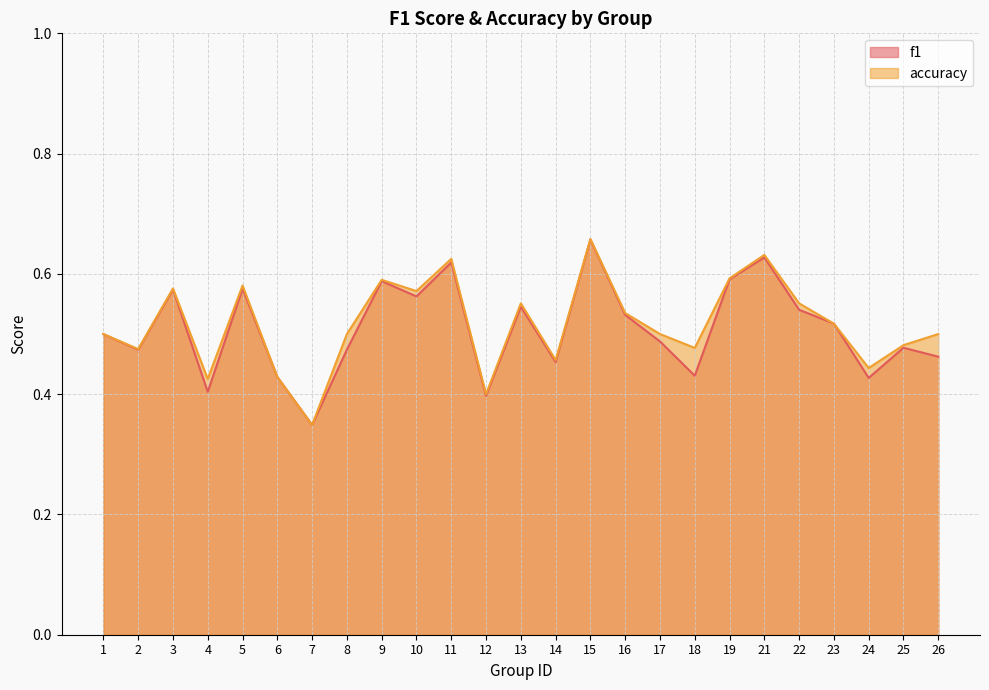

Reading left to right, list all the values displayed in this chart.

f1: 0.5	0.5	0.6	0.4	0.6	0.4	0.3	0.5	0.6	0.6	0.6	0.4	0.5	0.5	0.7	0.5	0.5	0.4	0.6	0.6	0.5	0.5	0.4	0.5	0.5
accuracy: 0.5	0.5	0.6	0.4	0.6	0.4	0.3	0.5	0.6	0.6	0.6	0.4	0.6	0.5	0.7	0.5	0.5	0.5	0.6	0.6	0.6	0.5	0.4	0.5	0.5